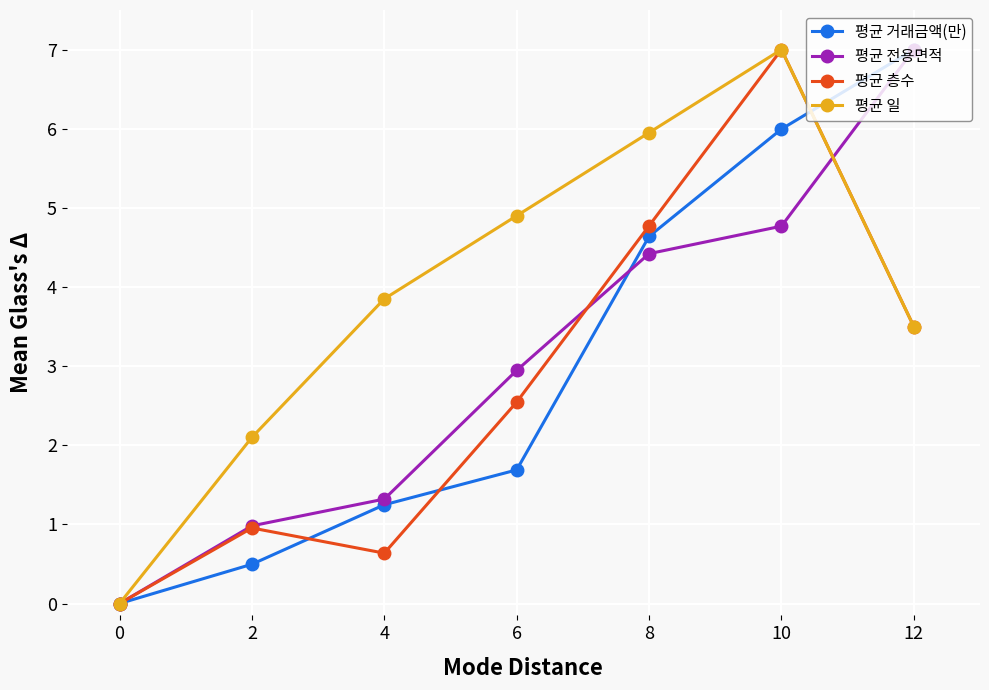

How many data points in 평균 일 are above 3?

5